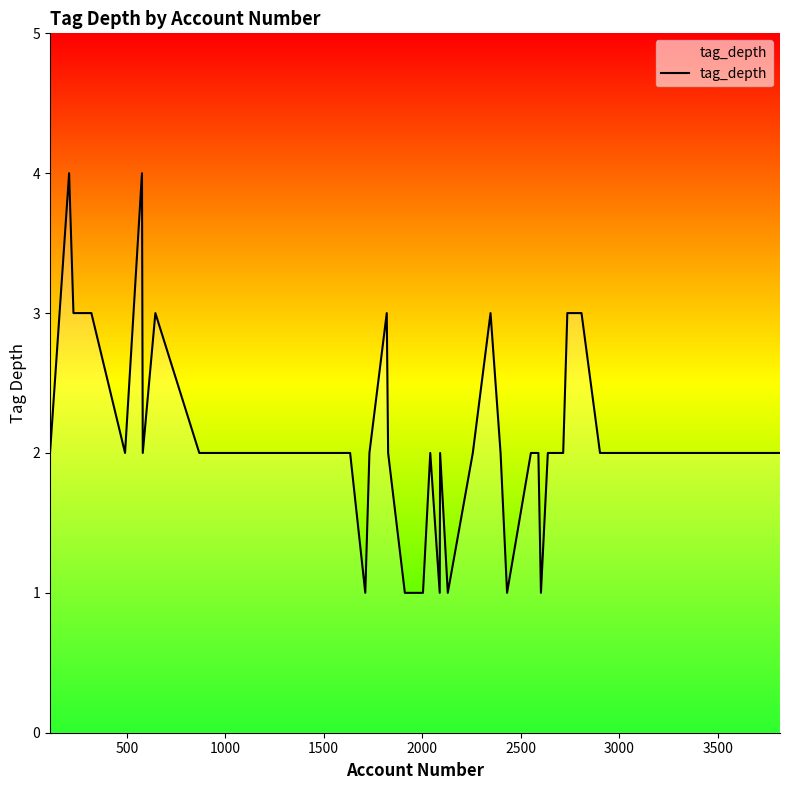

What is the difference between the maximum and minimum values?

3